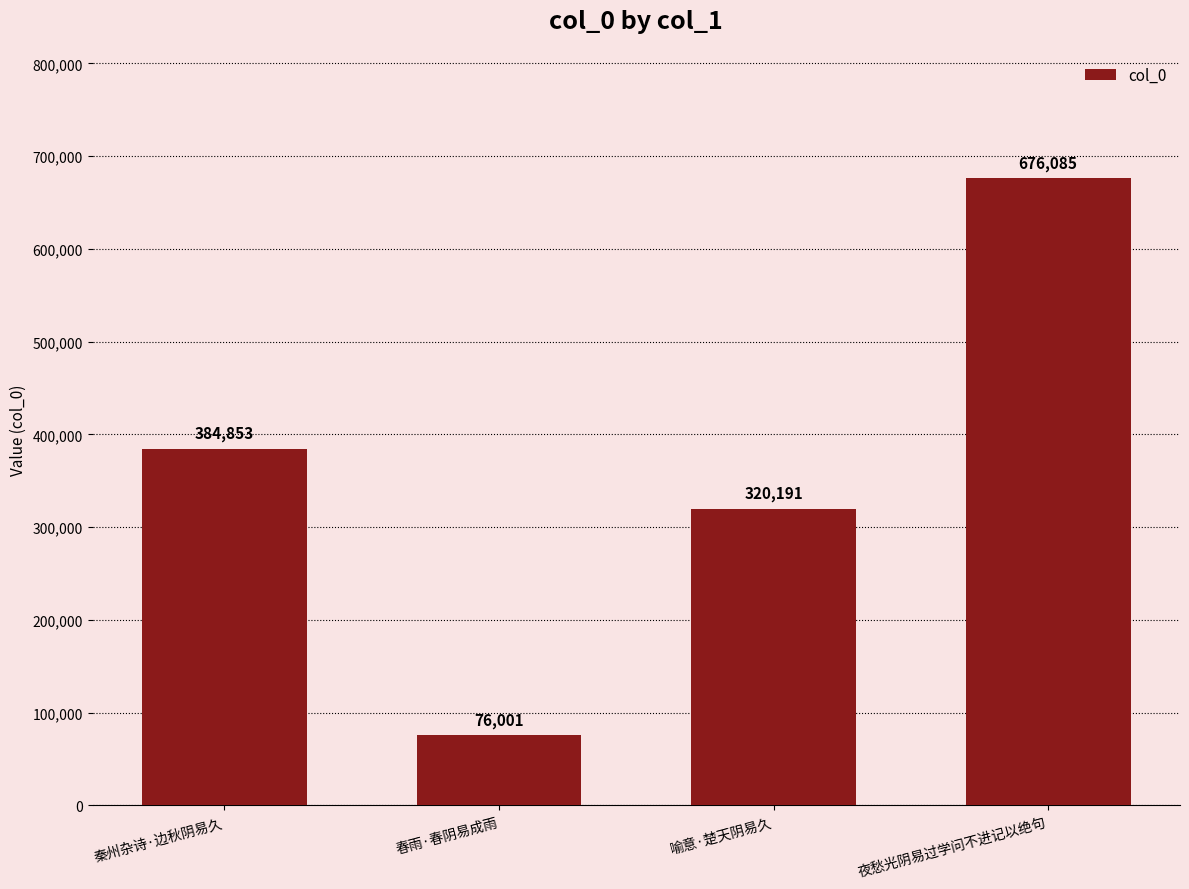

What is the sum of the values at 春雨·春阴易成雨 and 夜愁光阴易过学问不进记以绝句?

752086